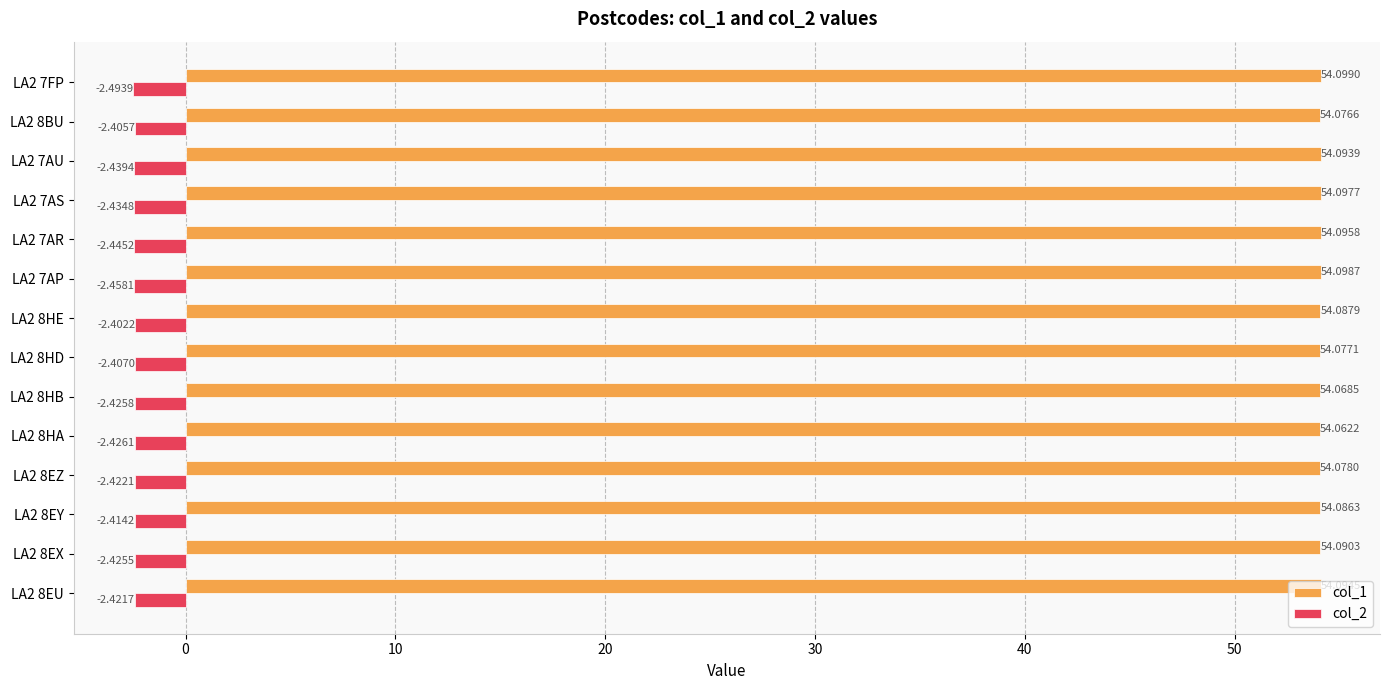

What is the sum of all col_2 values?

-34.0